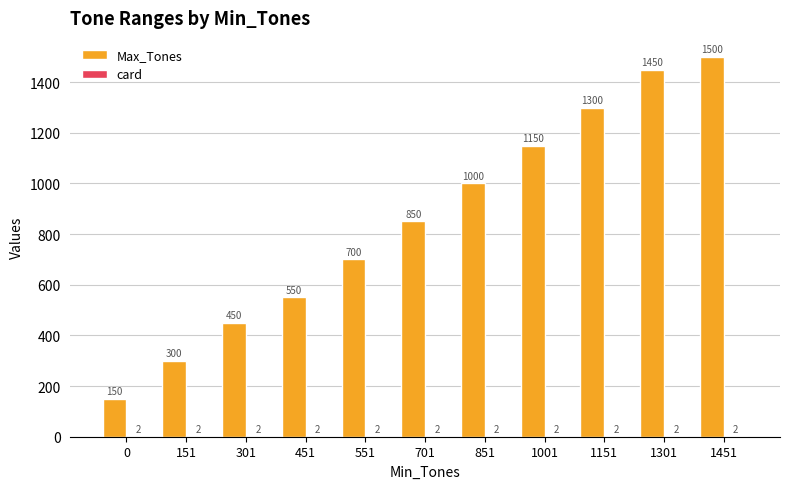

What is the sum of all Max_Tones values?

9400